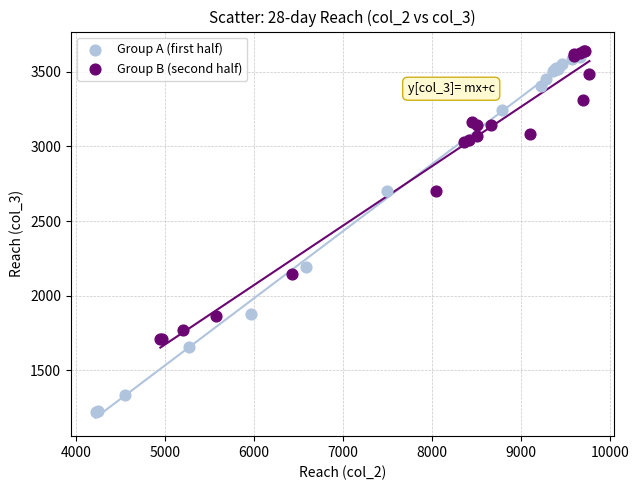

Which series has the widest spread of Y values?

Group A (first half)